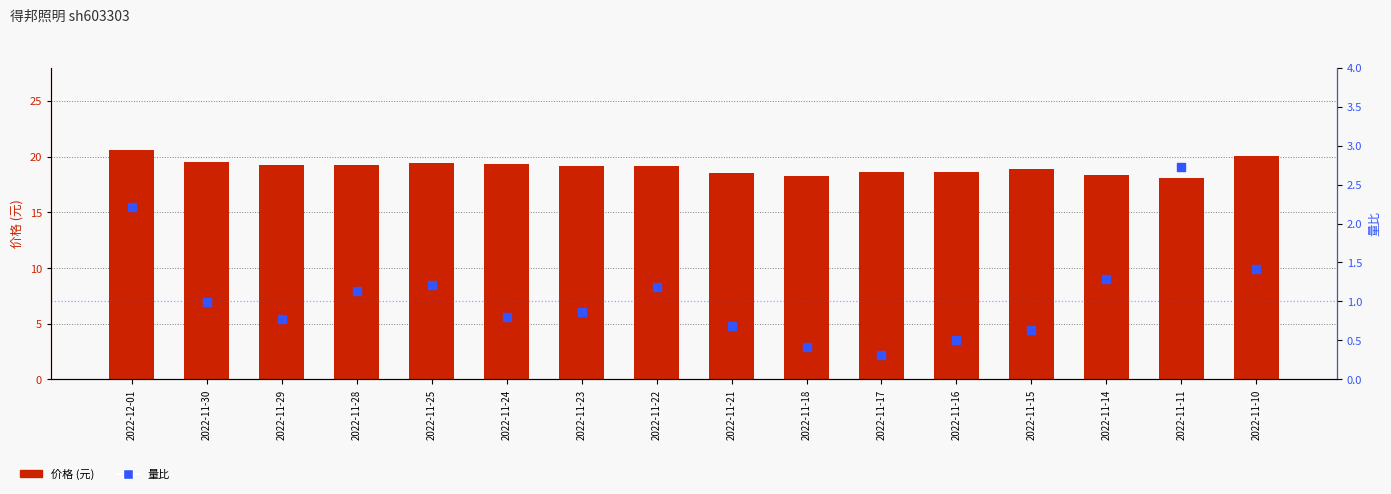

Which series has the largest Y range (max minus min)?

价格